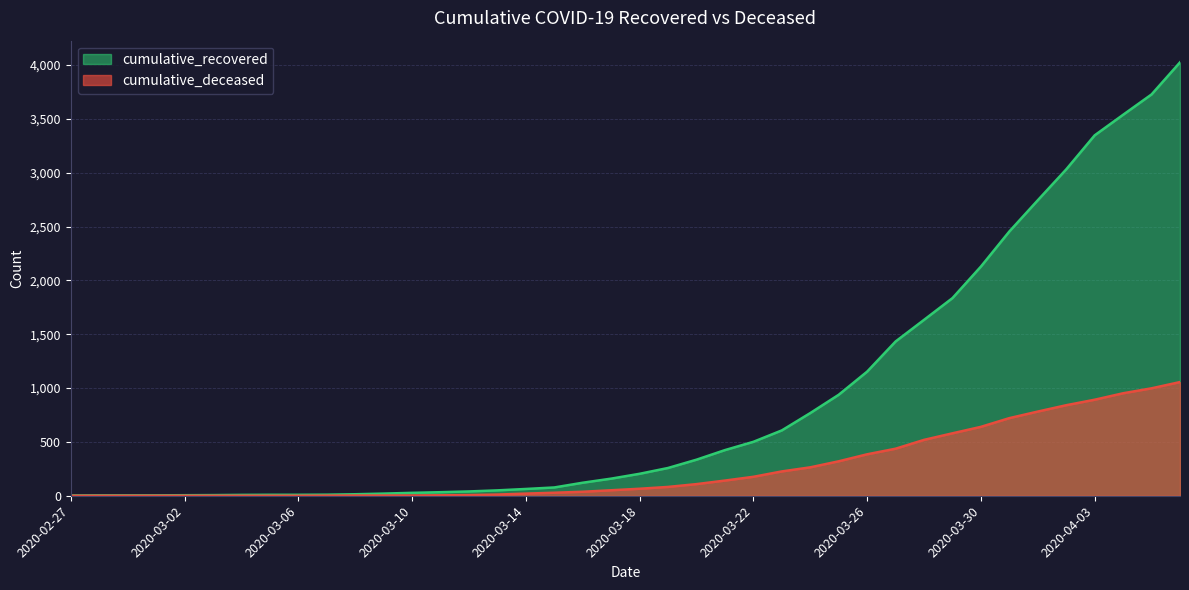

What is the difference between the maximum and second lowest values in the cumulative_recovered series?

4022